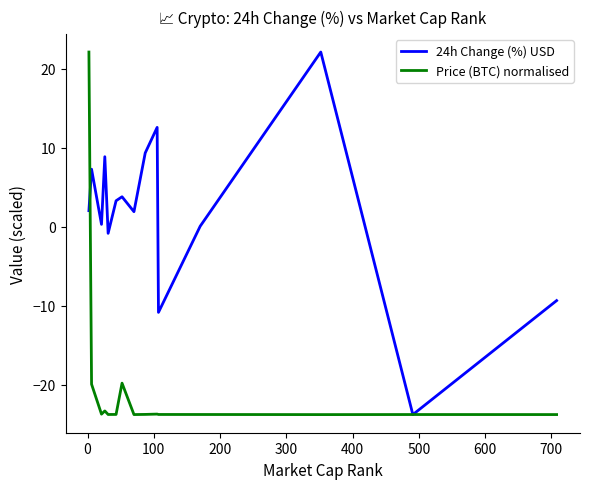

What is the highest value of the Price (BTC) normalised series?

22.1